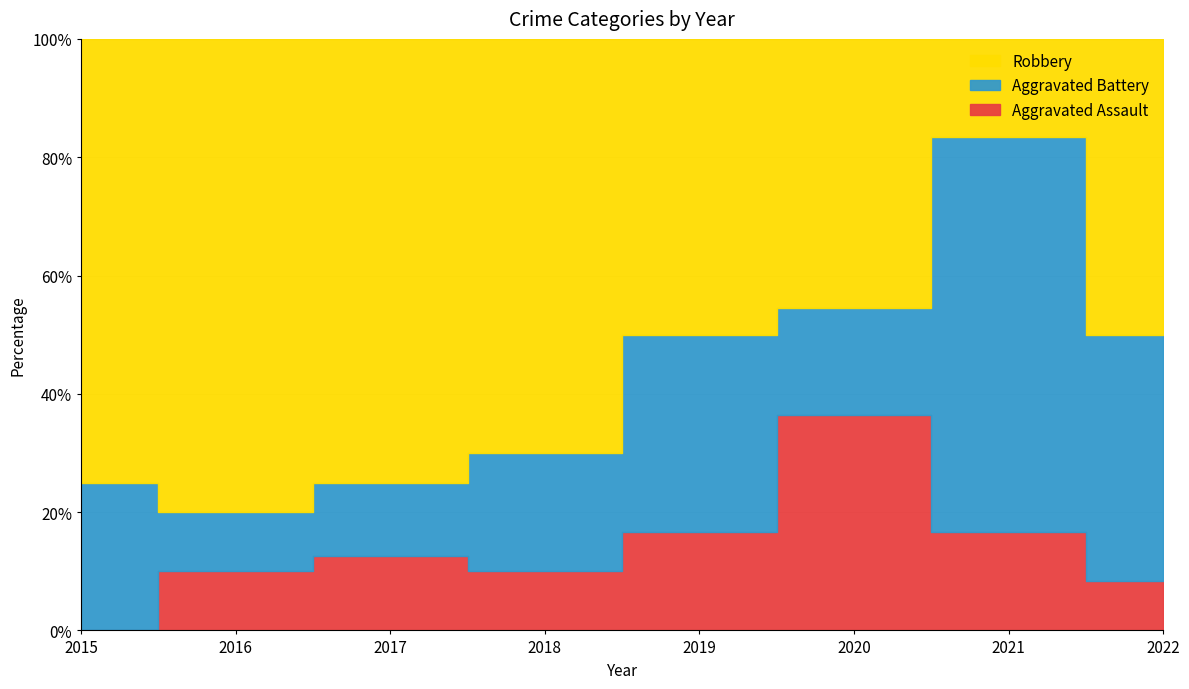

Reading left to right, extract all data points from this chart.

Aggravated Assault: 0	1	1	1	1	4	1	1
Aggravated Battery: 2	1	1	2	2	2	4	5
Robbery: 6	8	6	7	3	5	1	6